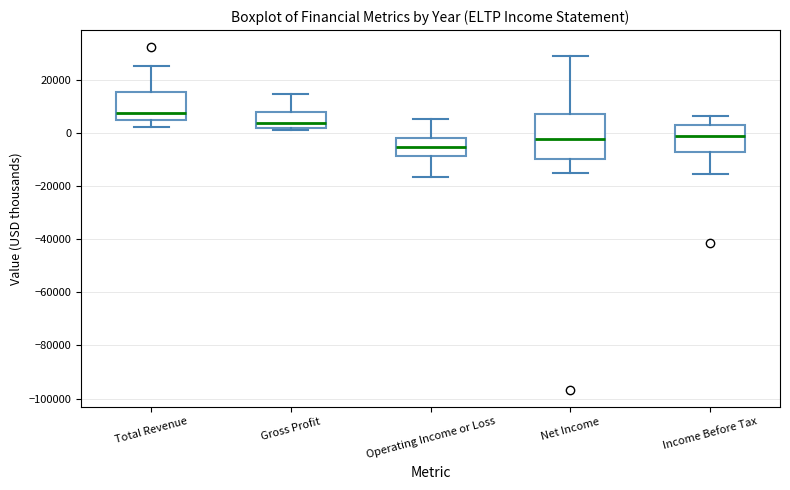

Which box's median line is the lowest?

Operating Income or Loss